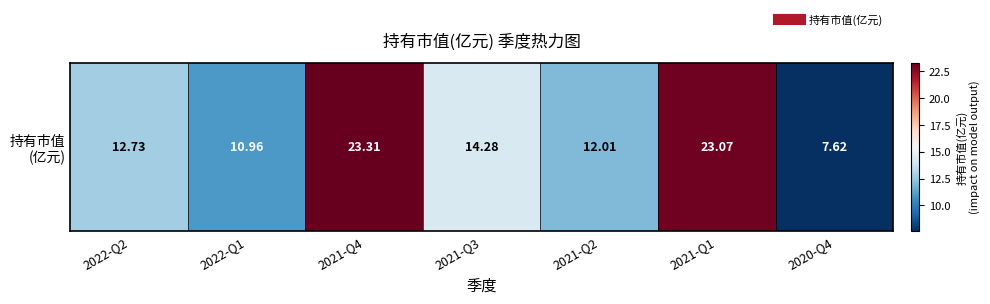

Which has a higher value, 2021-Q3 or 2020-Q4?

2021-Q3